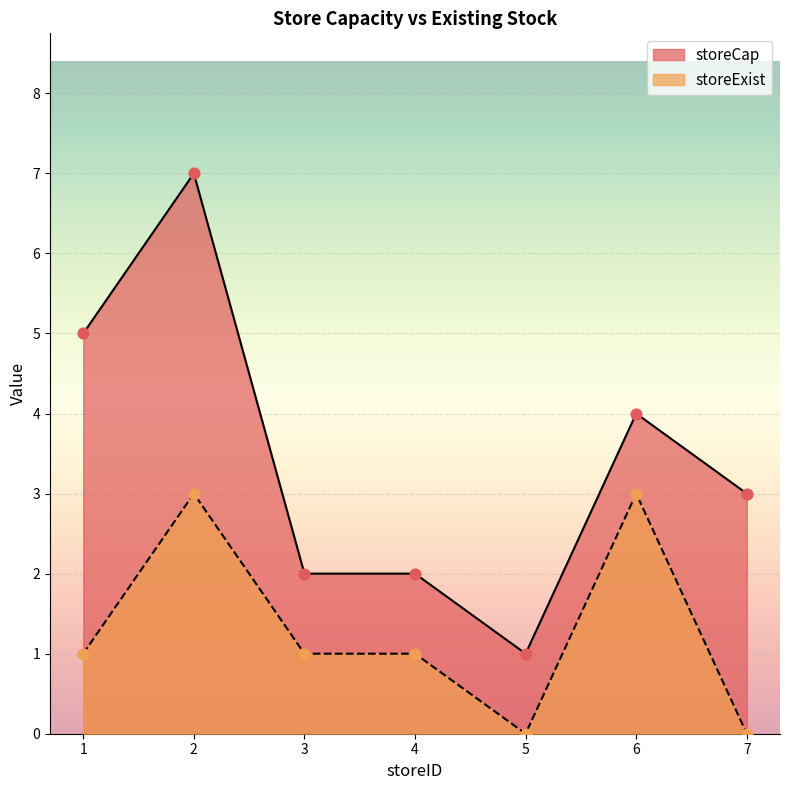

What is the total value across all series at 1?

6